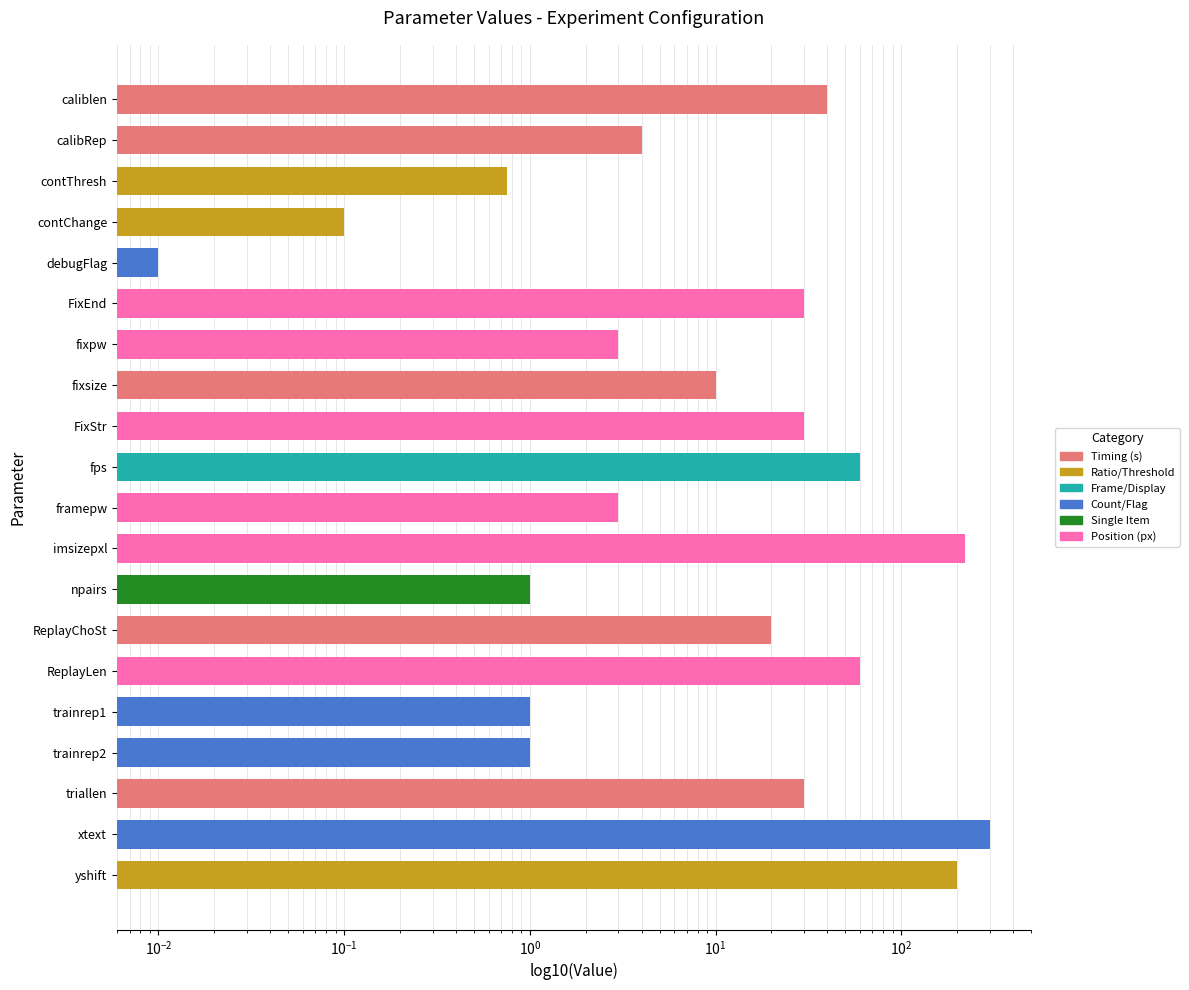

What is the label of the 13th bar from the right?

fixsize